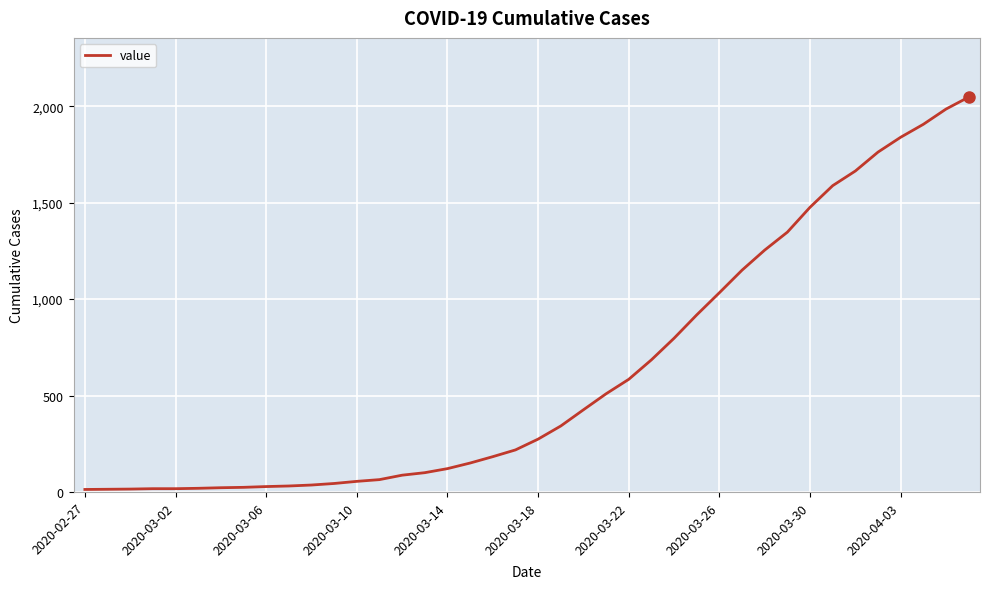

What is the difference between the maximum and minimum values?

2034